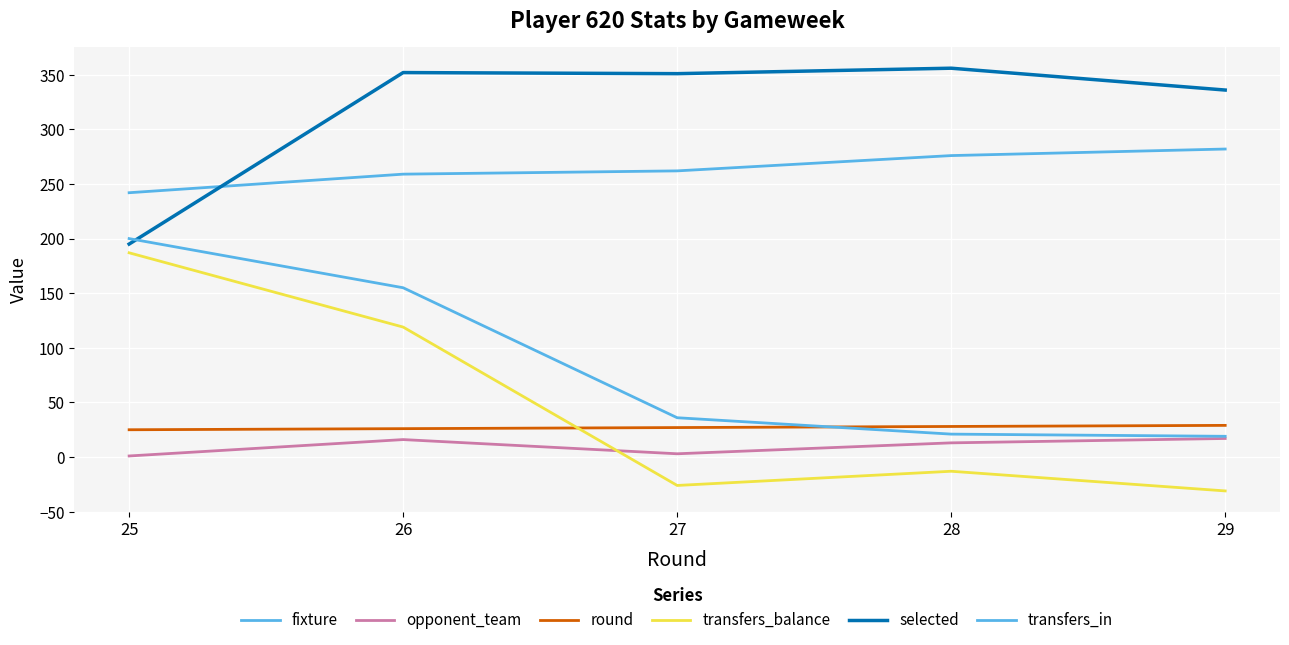

What is the sum of the fixture values at 28 and 25?

518